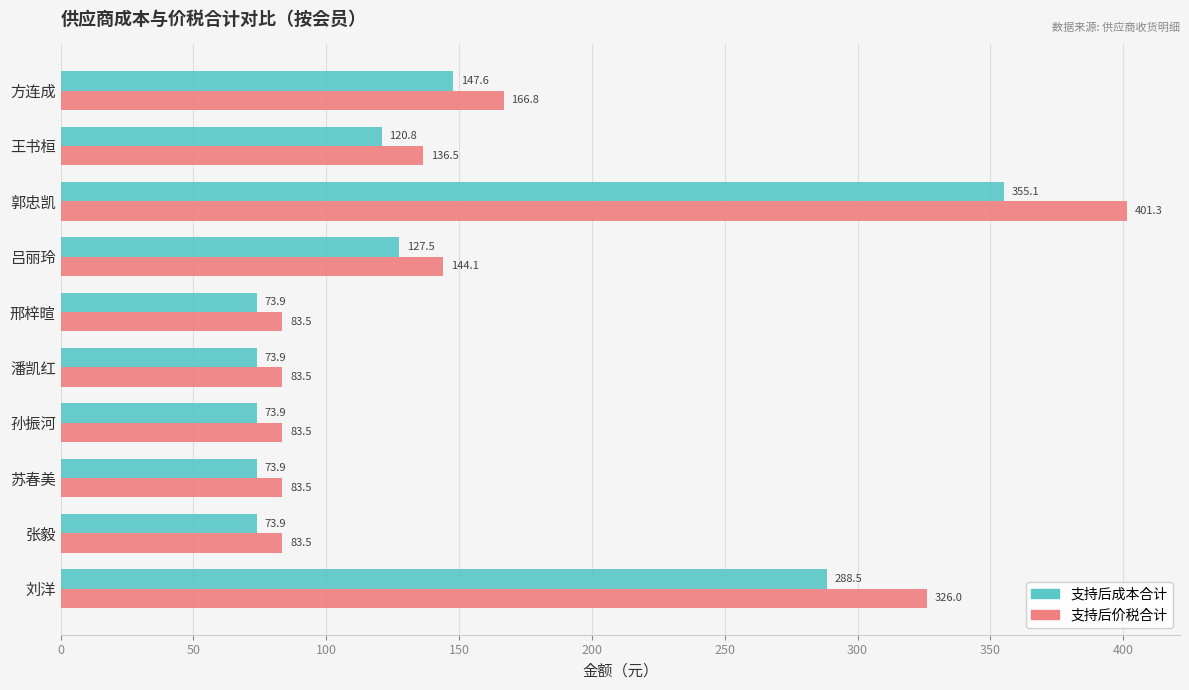

Which series changed the most between 潘凯红 and 吕丽玲?

支持后价税合计